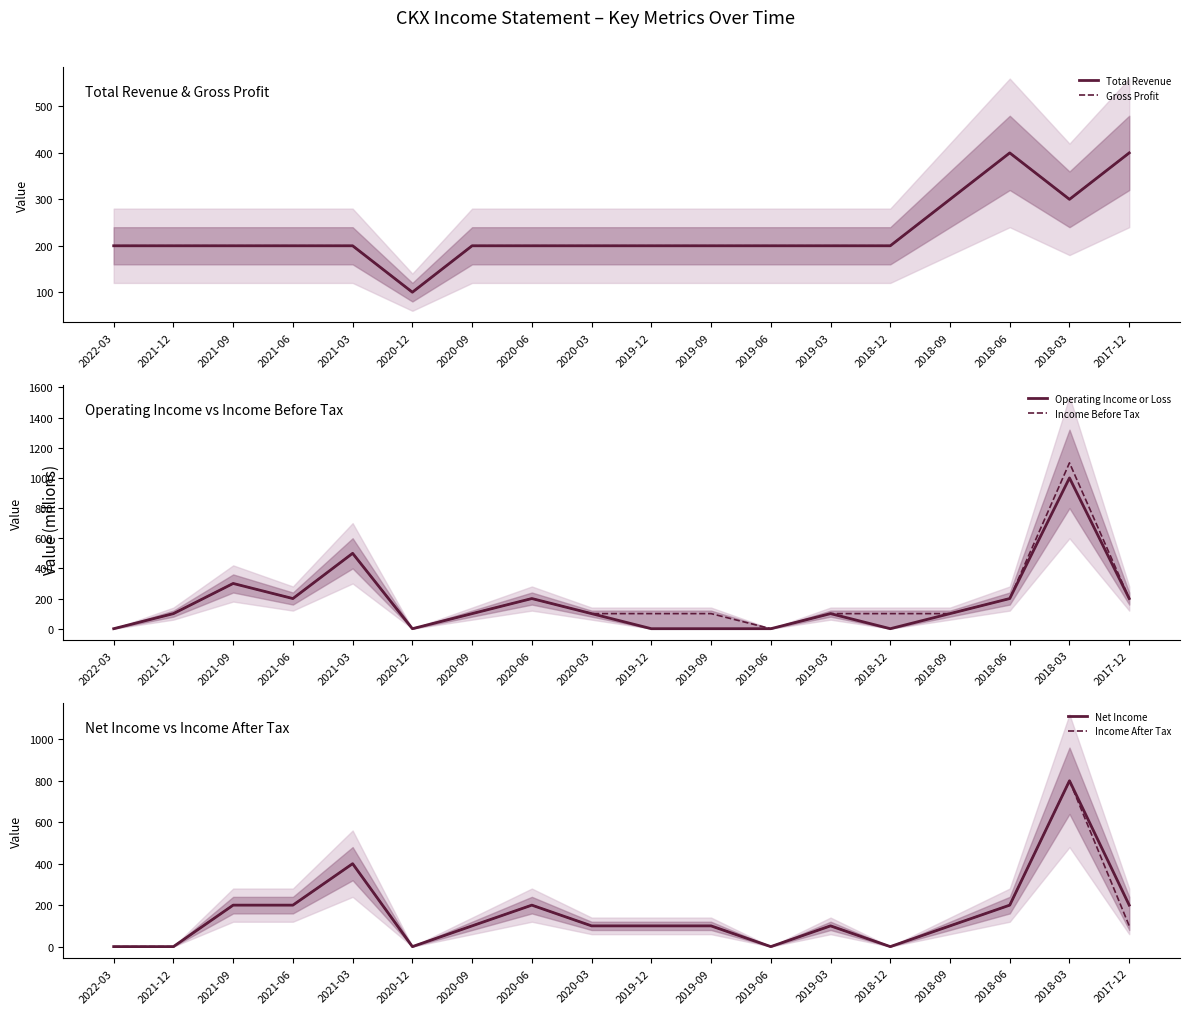

What is the difference between the Total Revenue values at 2018-03 and 2017-12?

100